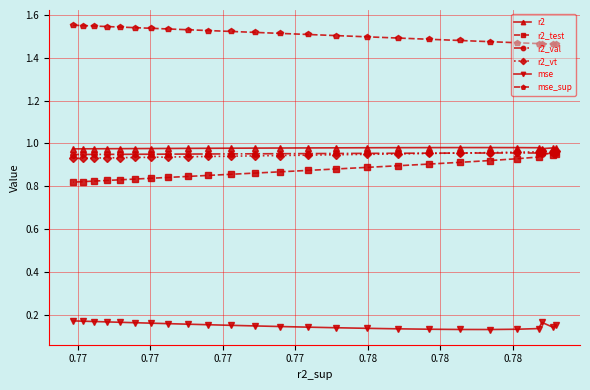

True or false: mse_sup and r2 intersect in this chart.

False